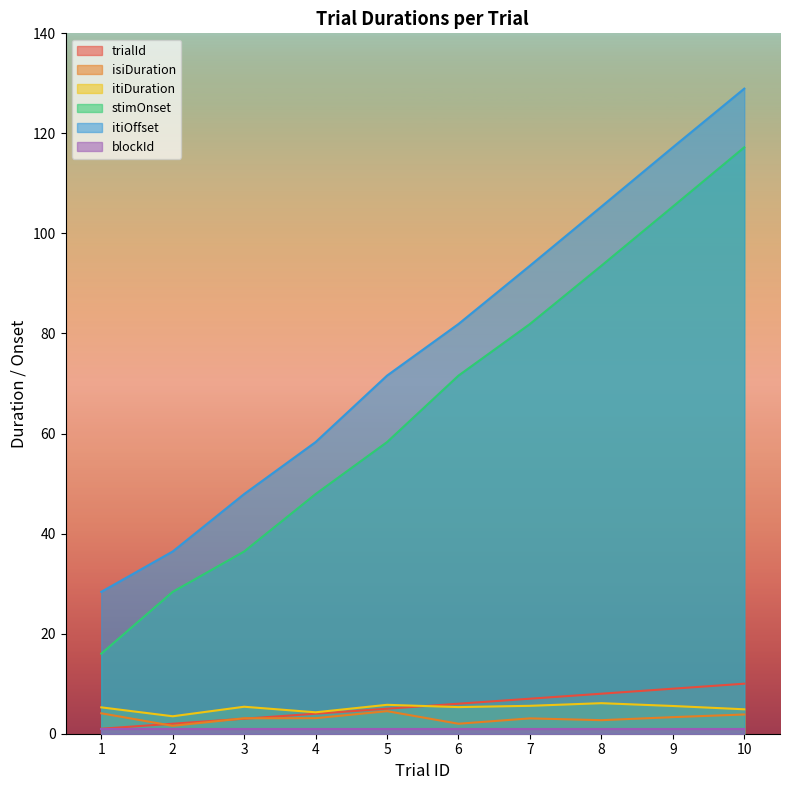

The value of trialId at 7 is 7.0. True or false?

True